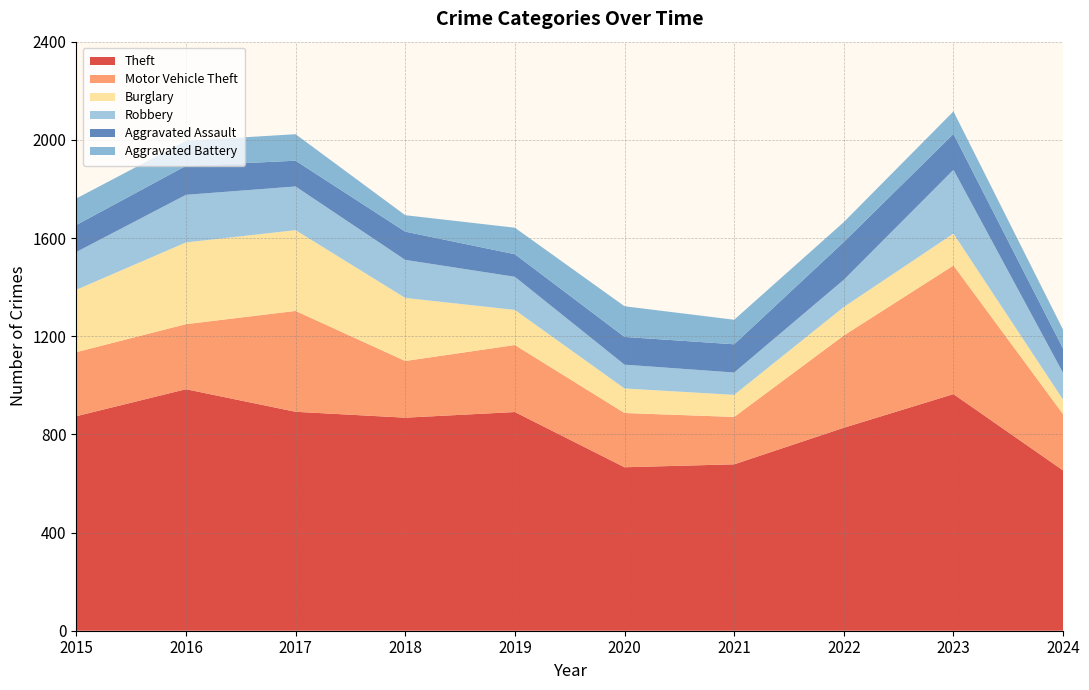

Reading left to right, extract all data points from this chart.

Theft: 2015=874	2016=984	2017=892	2018=868	2019=891	2020=666	2021=678	2022=827	2023=964	2024=653
Motor Vehicle Theft: 2015=261	2016=265	2017=411	2018=231	2019=273	2020=221	2021=193	2022=376	2023=524	2024=229
Burglary: 2015=254	2016=333	2017=329	2018=257	2019=143	2020=100	2021=90	2022=116	2023=130	2024=59
Robbery: 2015=154	2016=194	2017=178	2018=155	2019=135	2020=97	2021=91	2022=111	2023=260	2024=109
Aggravated Assault: 2015=110	2016=118	2017=105	2018=115	2019=92	2020=113	2021=115	2022=154	2023=146	2024=99
Aggravated Battery: 2015=108	2016=102	2017=108	2018=67	2019=108	2020=125	2021=100	2022=81	2023=92	2024=77